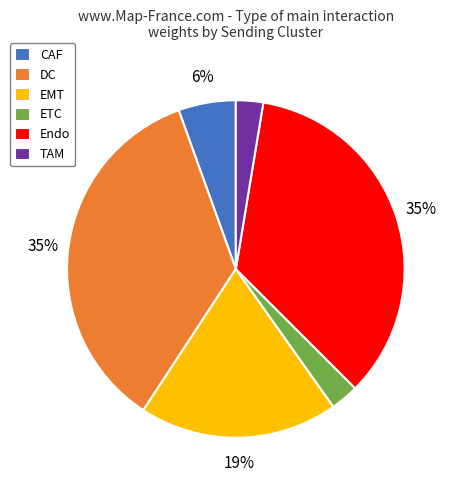

Is the sum of EMT and Endo greater than half?

Yes